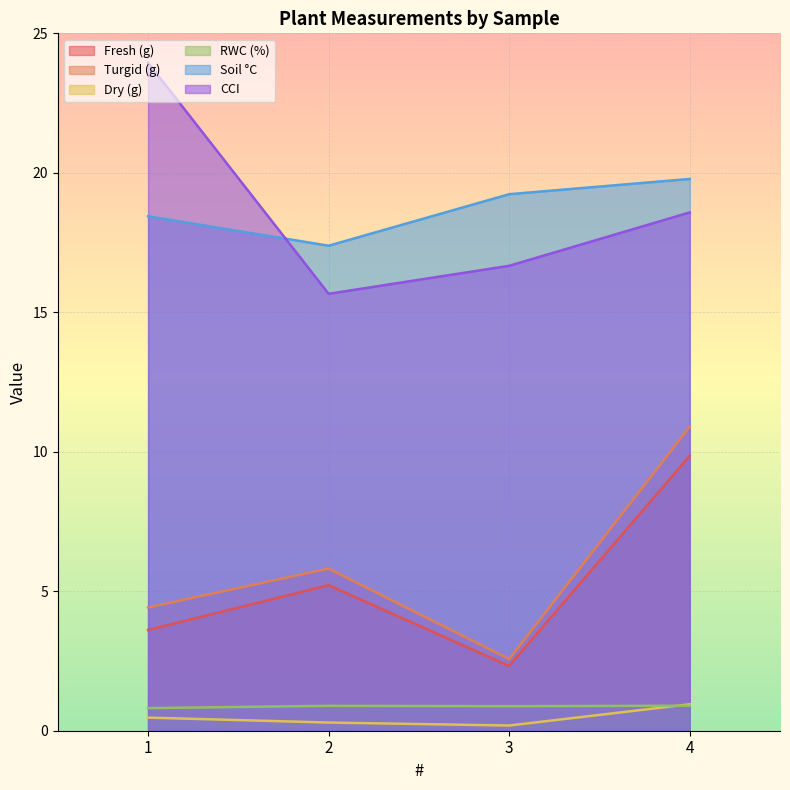

Reading left to right, list all the values displayed in this chart.

Fresh (g): 1=3.6	2=5.2	3=2.3	4=9.9
Turgid (g): 1=4.4	2=5.8	3=2.6	4=10.9
Dry (g): 1=0.5	2=0.3	3=0.2	4=0.9
RWC (%): 1=0.8	2=0.9	3=0.9	4=0.9
Soil °C: 1=18.4	2=17.4	3=19.2	4=19.8
CCI: 1=24.0	2=15.7	3=16.7	4=18.6